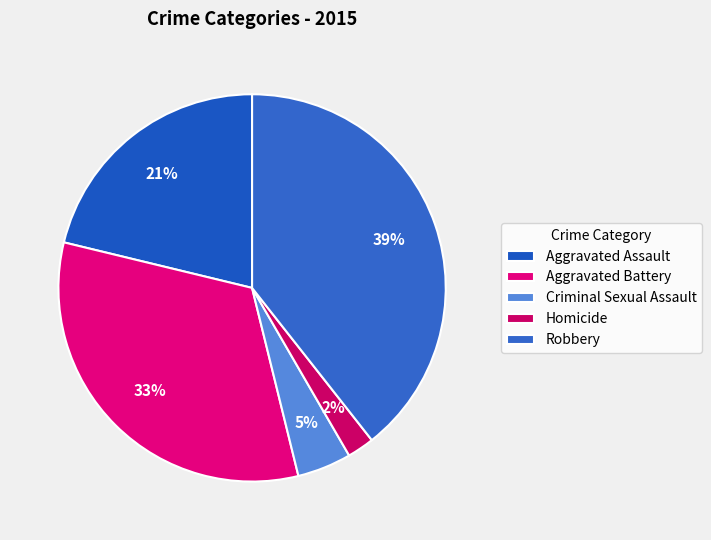

Which has a higher value, Aggravated Assault or Robbery?

Robbery